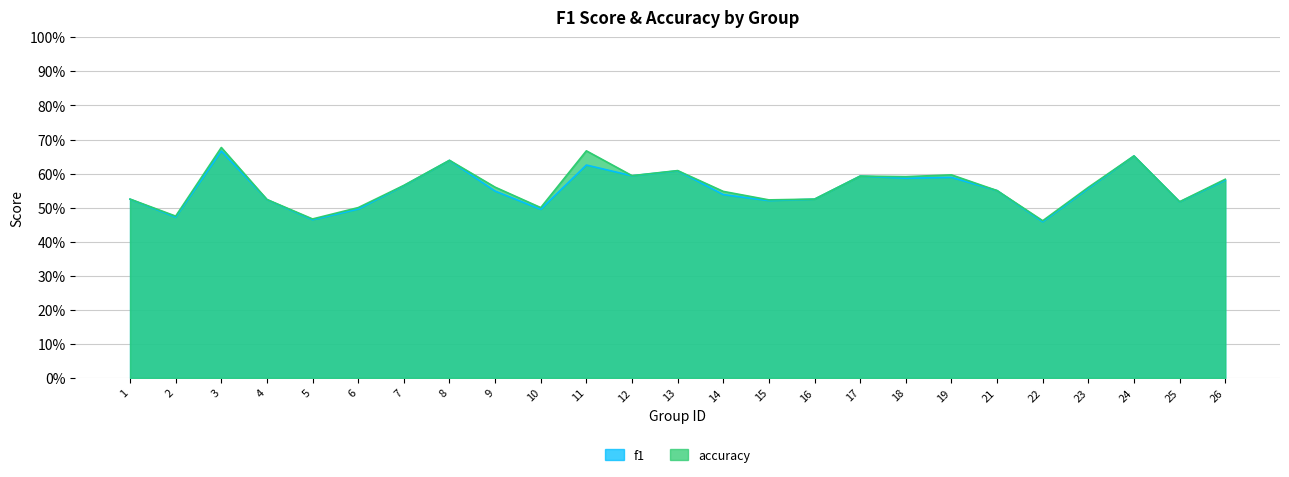

List the series in order of their peak value, lowest first.

f1, accuracy